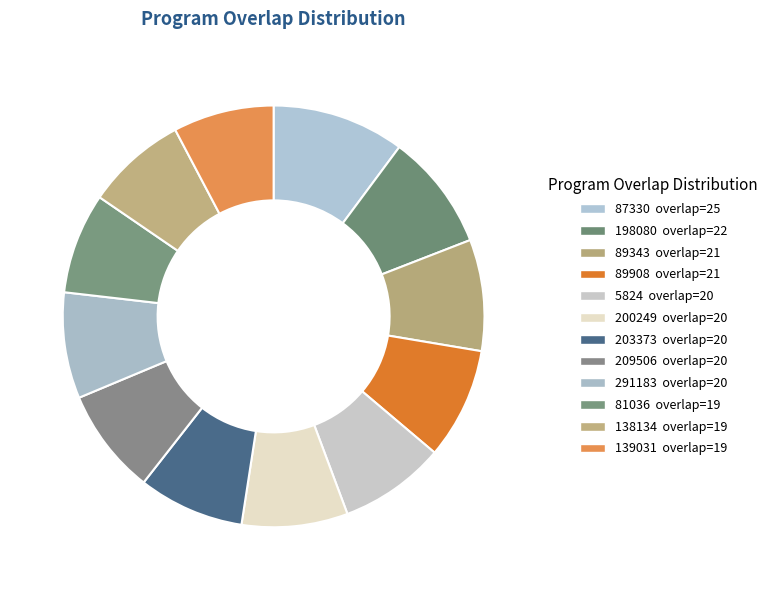

How many segments does this pie chart have?

12